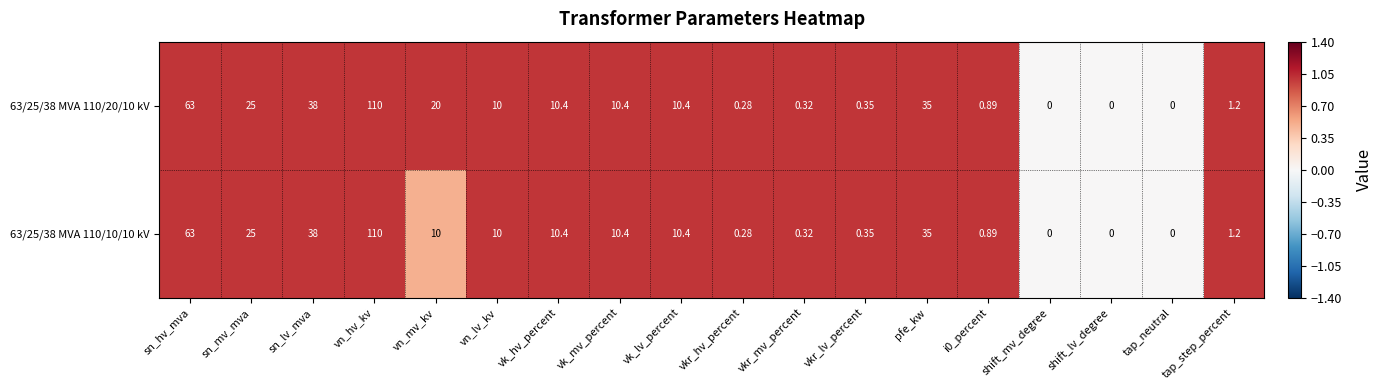

At which category is the sum across all series the highest?

vn_hv_kv